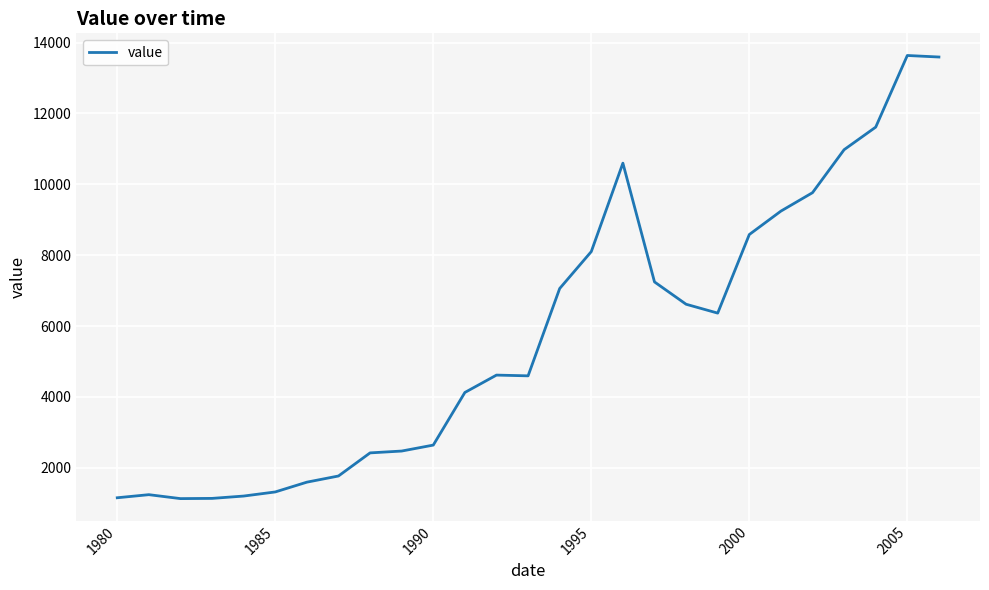

What is the difference between the maximum and minimum values?

12503